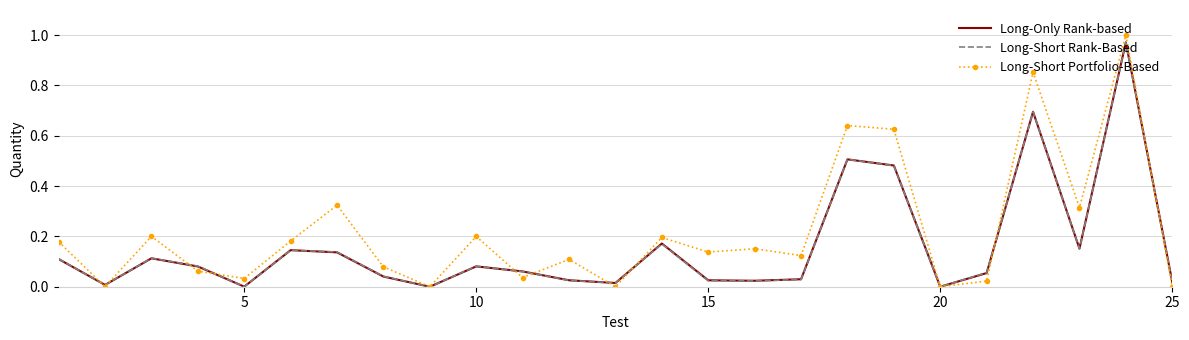

Which series has the largest range (max minus min)?

Long-Short Portfolio-Based